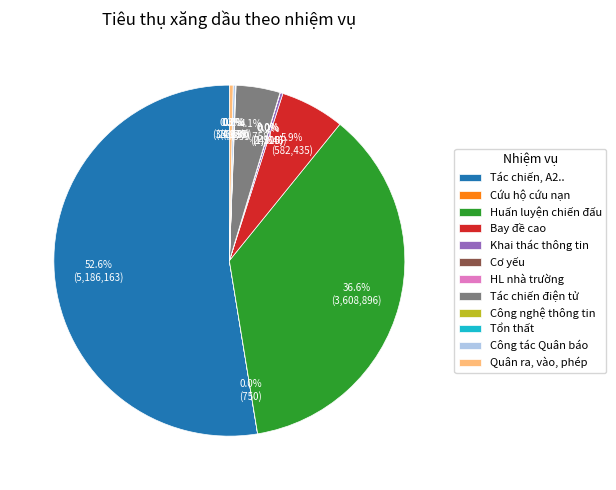

How much of the chart is everything except Tác chiến điện tử?

95.9%